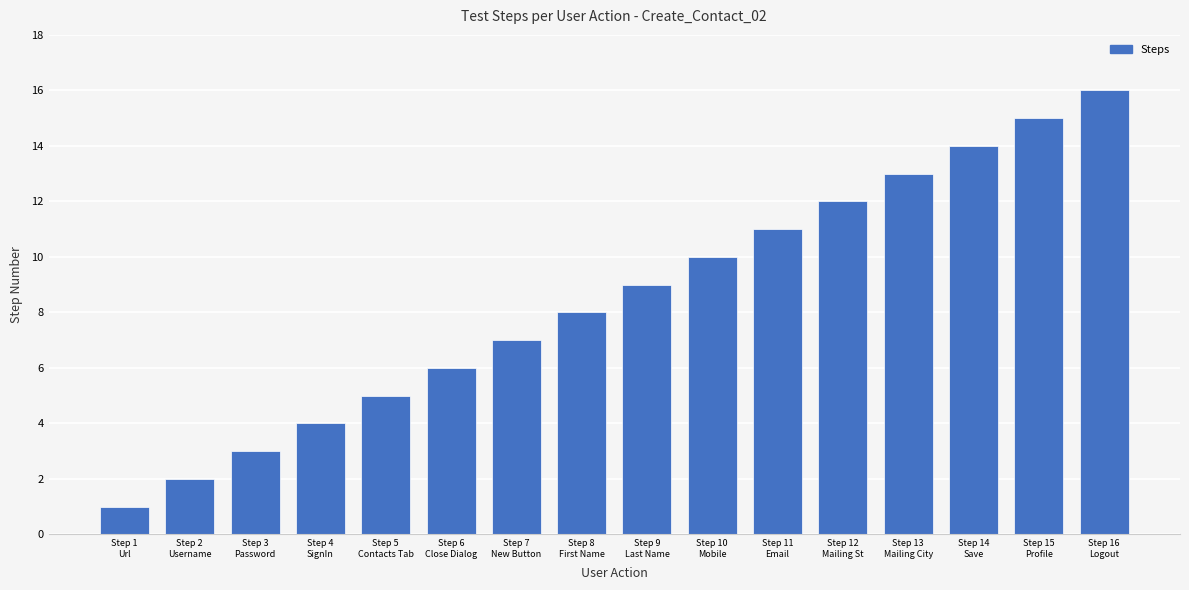

How many data points does each series have?

16